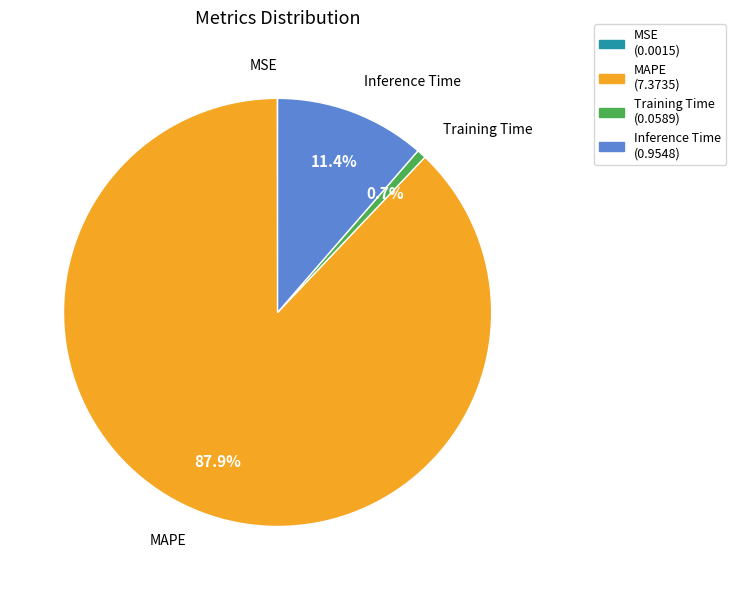

True or false: MAPE accounts for 99% of the total.

False